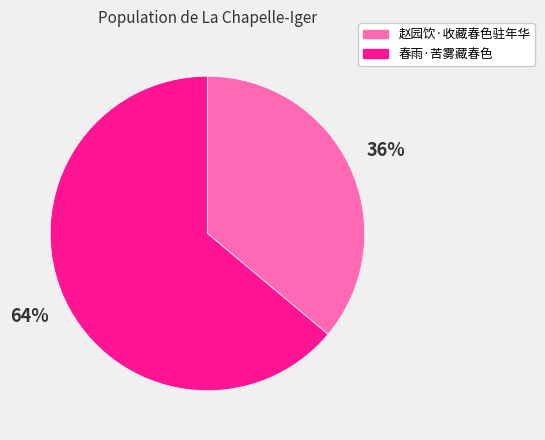

Which category has the smallest portion of the pie?

赵园饮·收藏春色驻年华